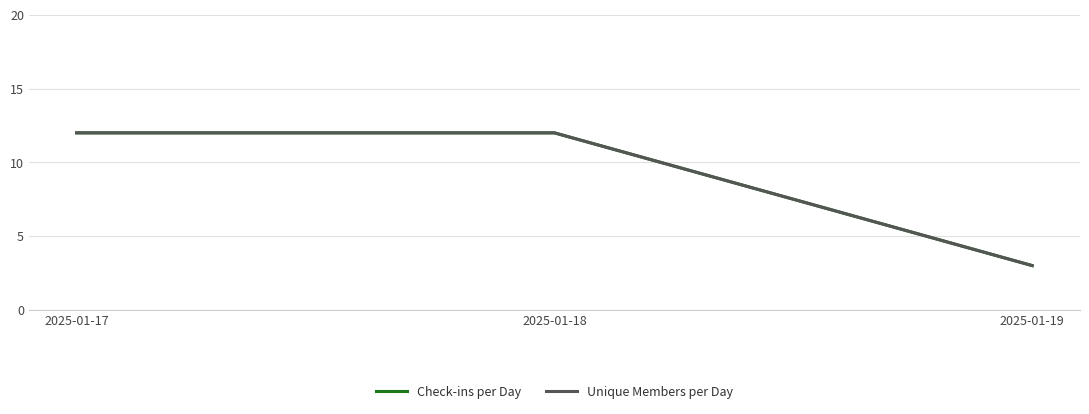

At 2025-01-19, list the series in order from smallest to largest.

Check-ins per Day, Unique Members per Day